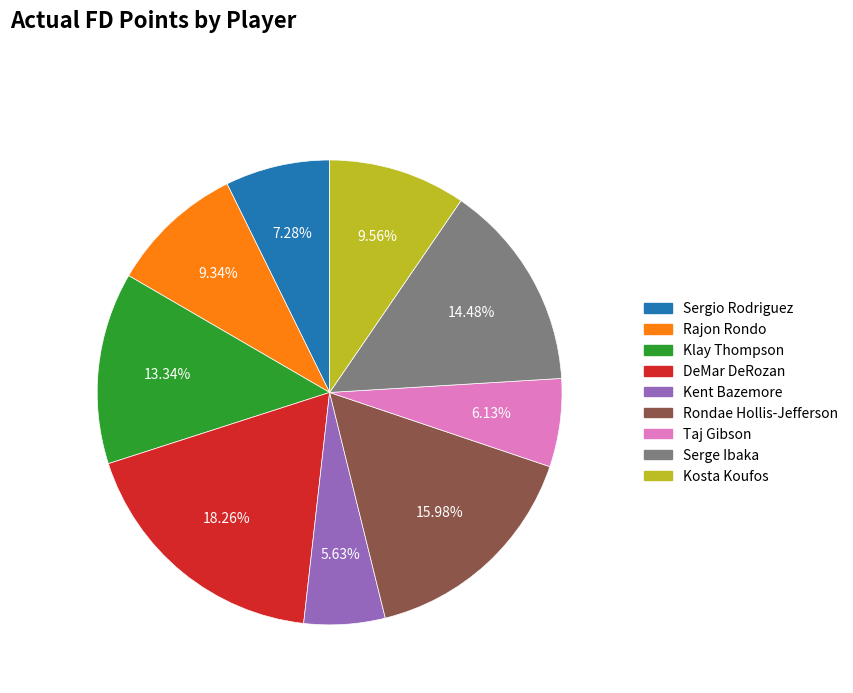

Which has a higher value, Klay Thompson or DeMar DeRozan?

DeMar DeRozan